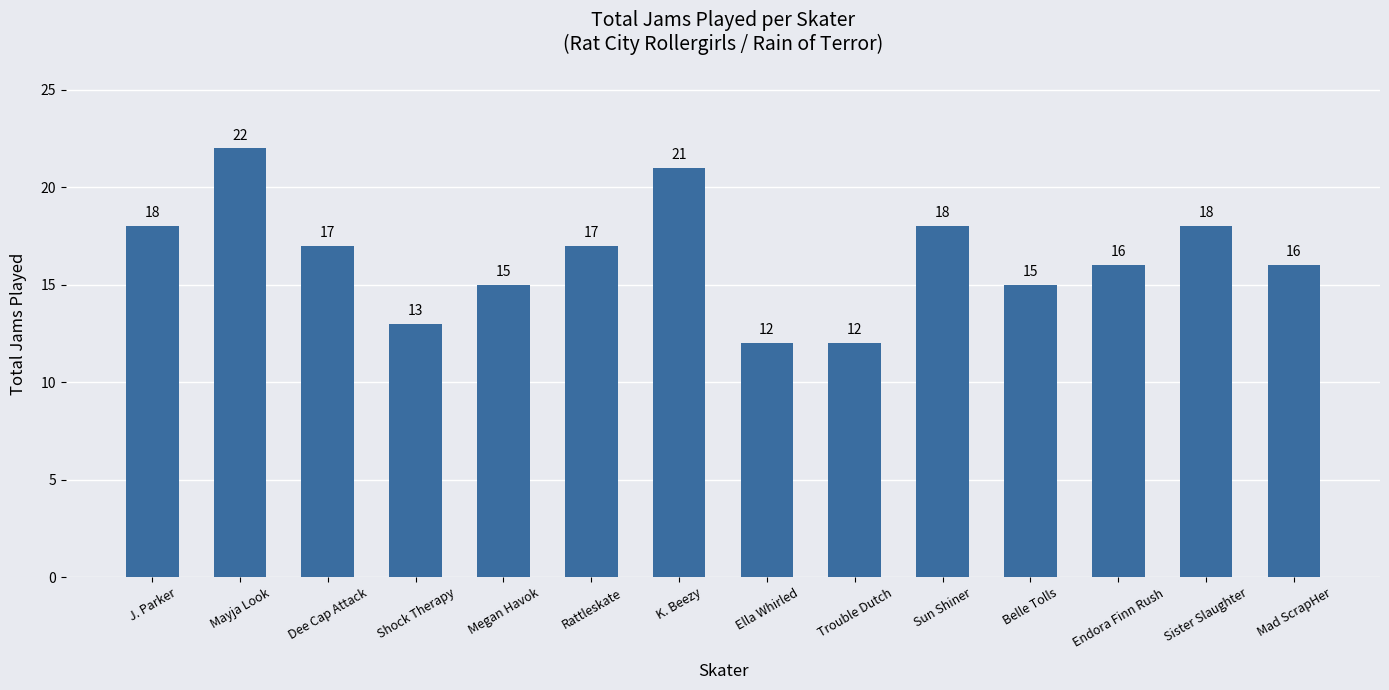

Which category has the highest value across all series?

Mayja Look